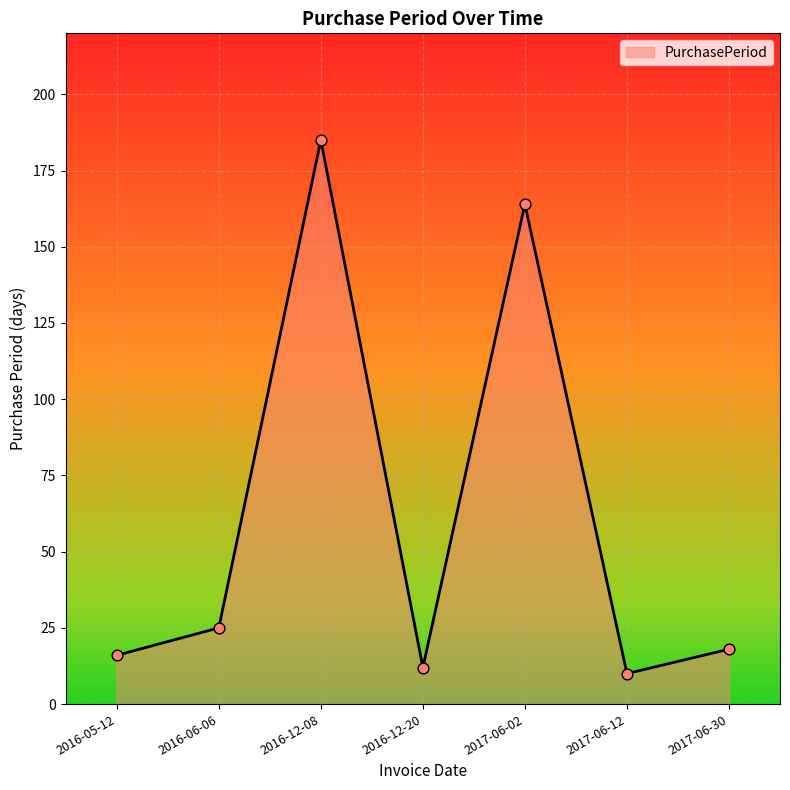

What is the change in value from 2016-05-12 to 2017-06-12?

-6